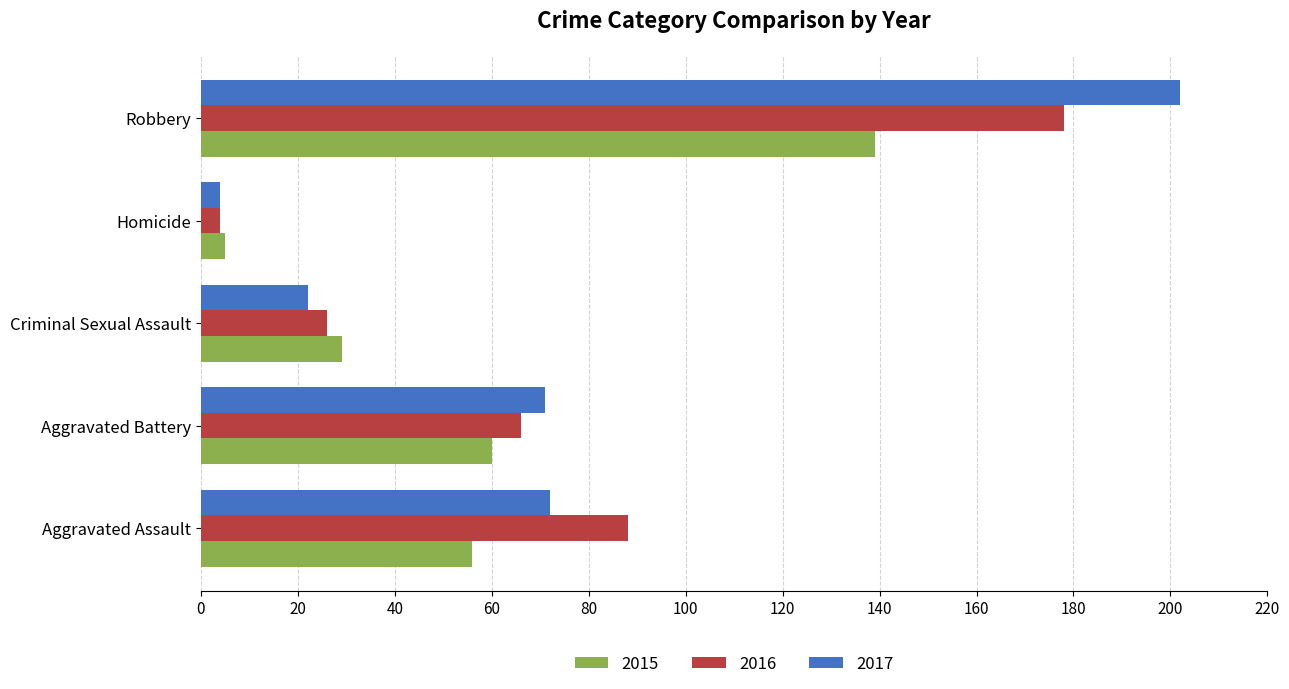

At which category does the chart reach its minimum across all series?

Homicide